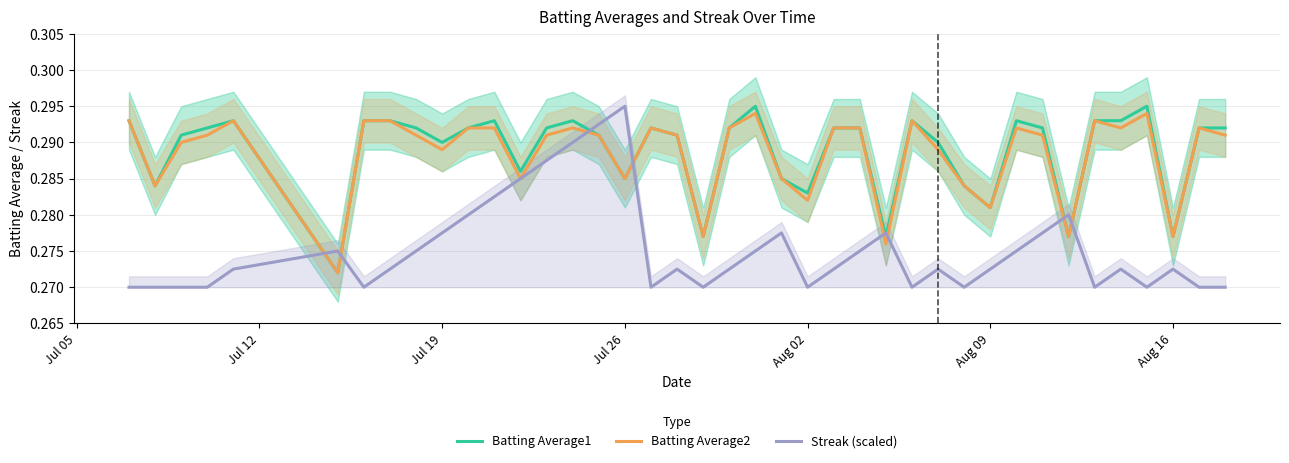

After their last crossing, which series has the higher values: Batting Average1 or Streak (scaled)?

Batting Average1